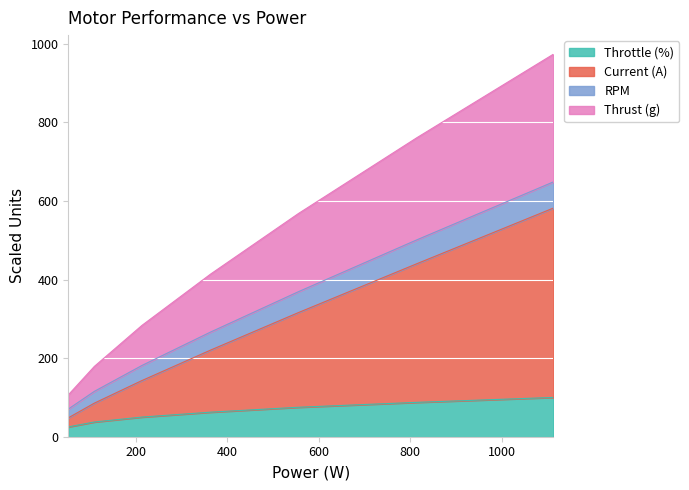

What is the sum of the Throttle (%) values at 364 and 110?

100.0